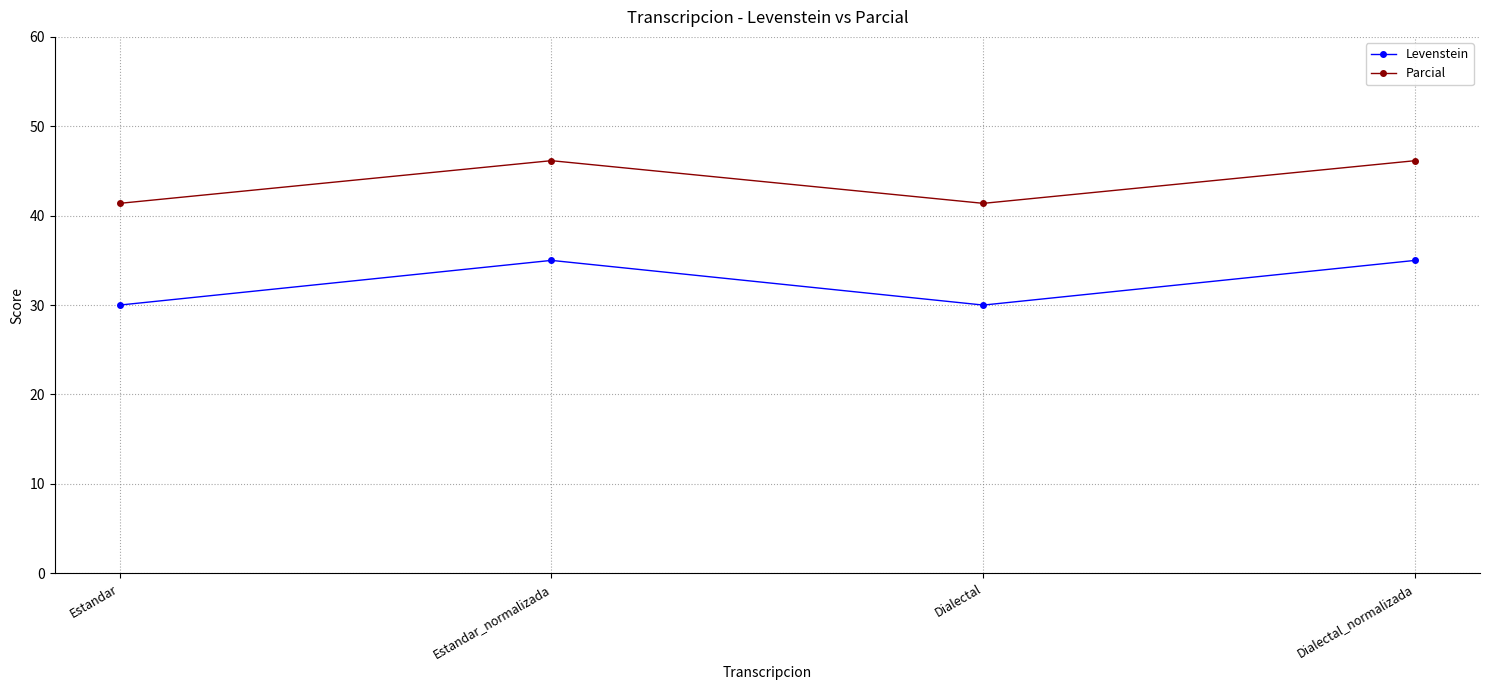

Does the chart display data point markers on the line(s)?

Yes